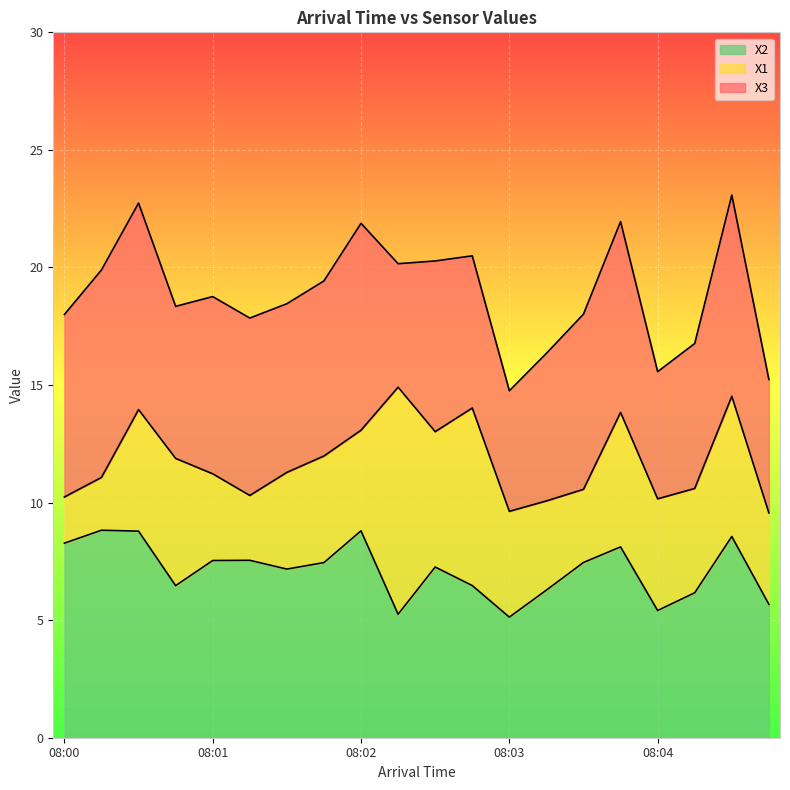

What is the highest value of the X2 series?

8.8